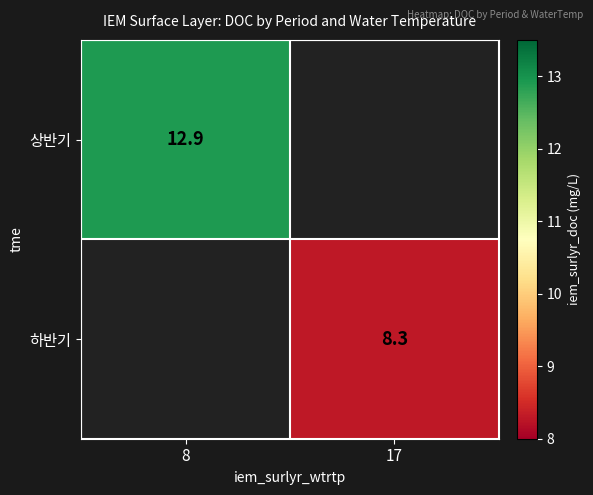

What is the greatest value displayed?

12.9